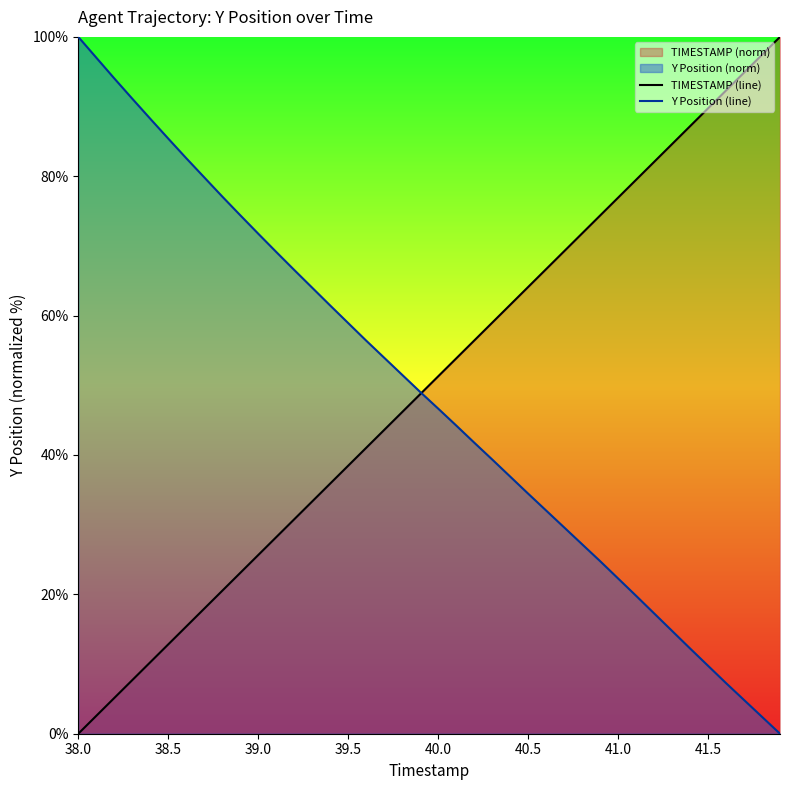

The Y Position (line) series shows 43.6 at 39.5. True or false?

False